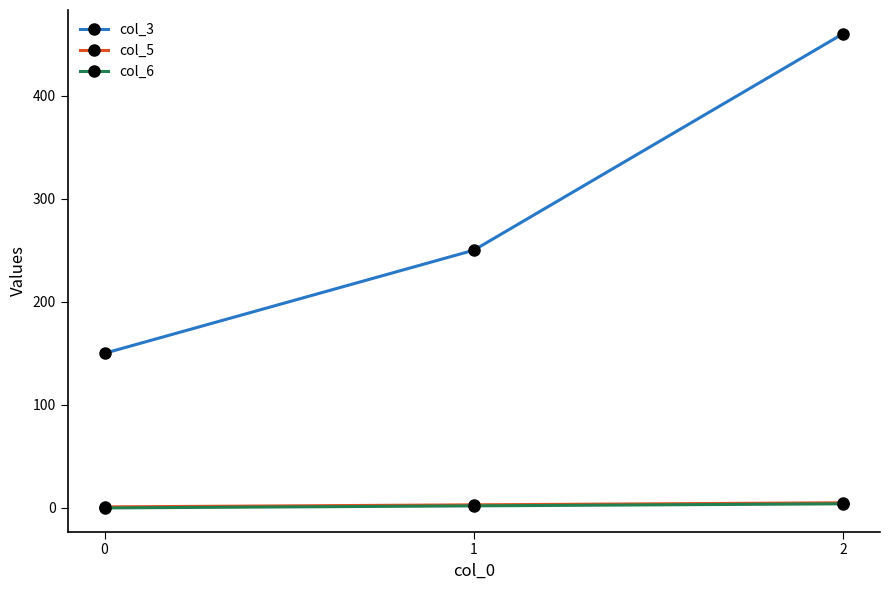

Is the value of col_3 at 0 greater than the value of col_5 at 1?

Yes